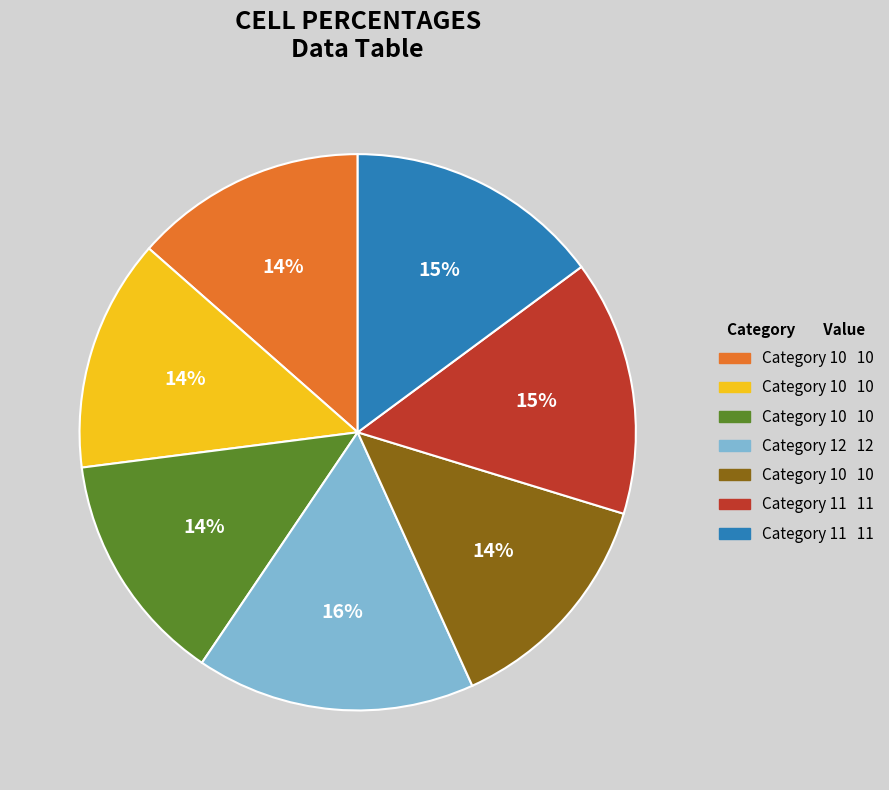

To the nearest percent, what is the average slice percentage?

14%